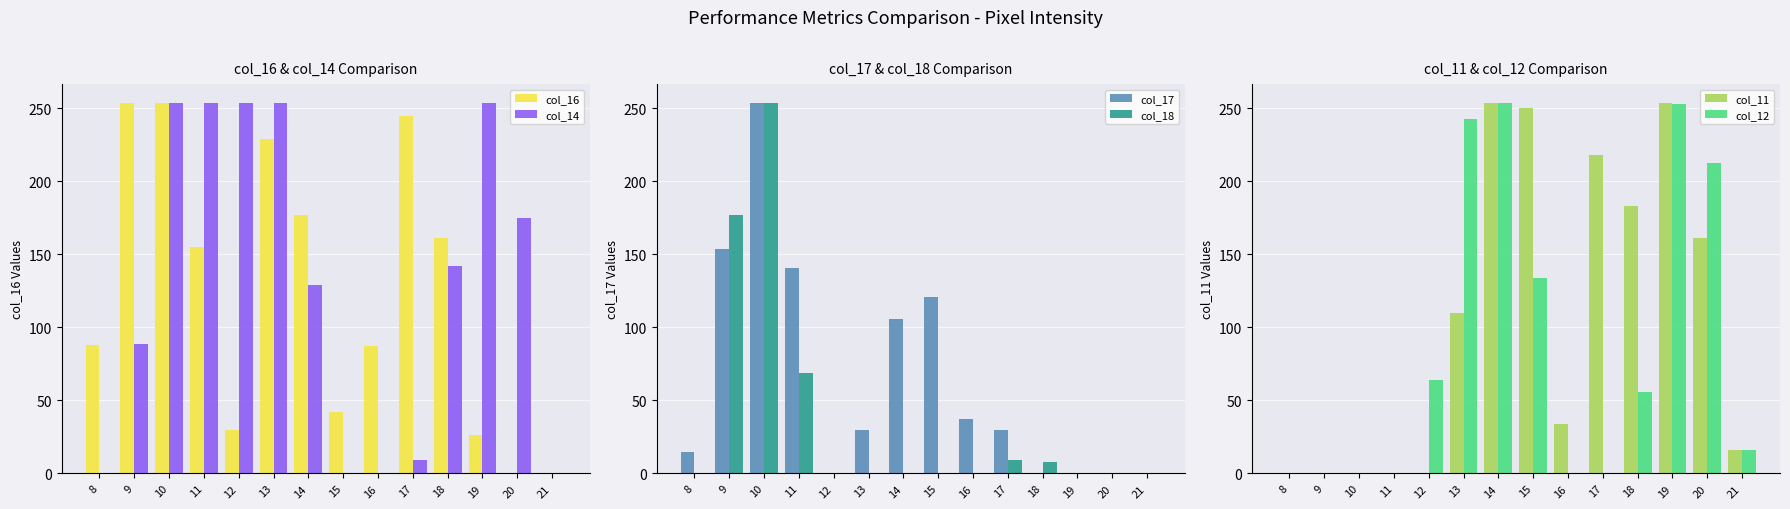

What is the spread (max minus min) of values at 11?

254